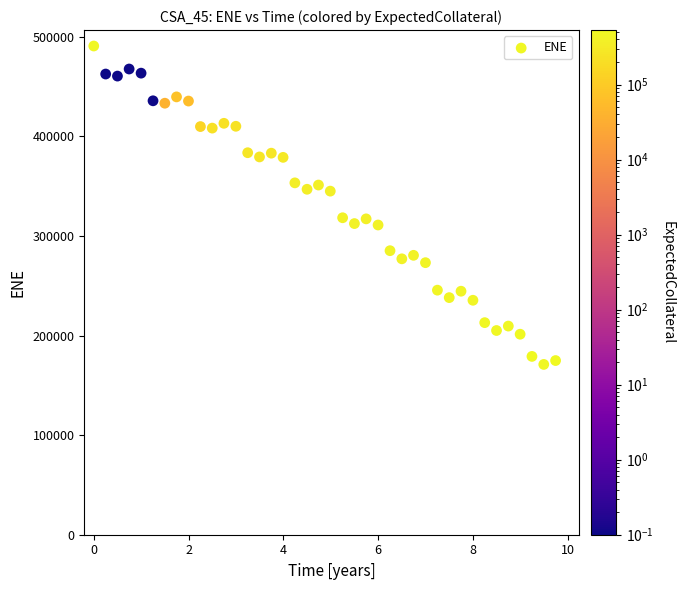

What is the range of Y values (max minus min)?

319718